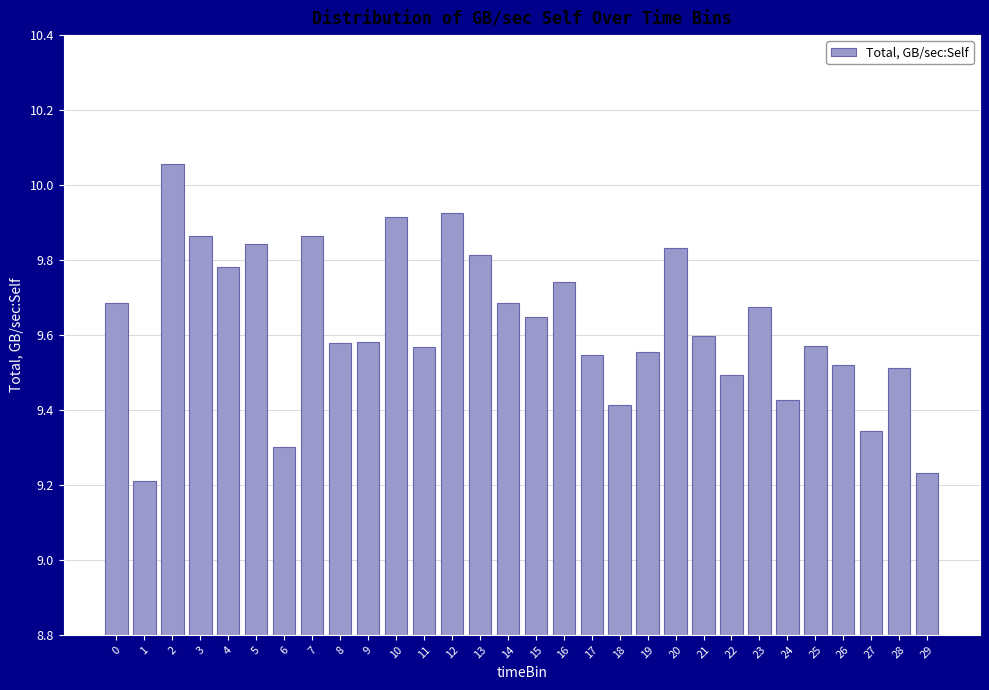

What is the sum of the values at 7 and 23?

19.5